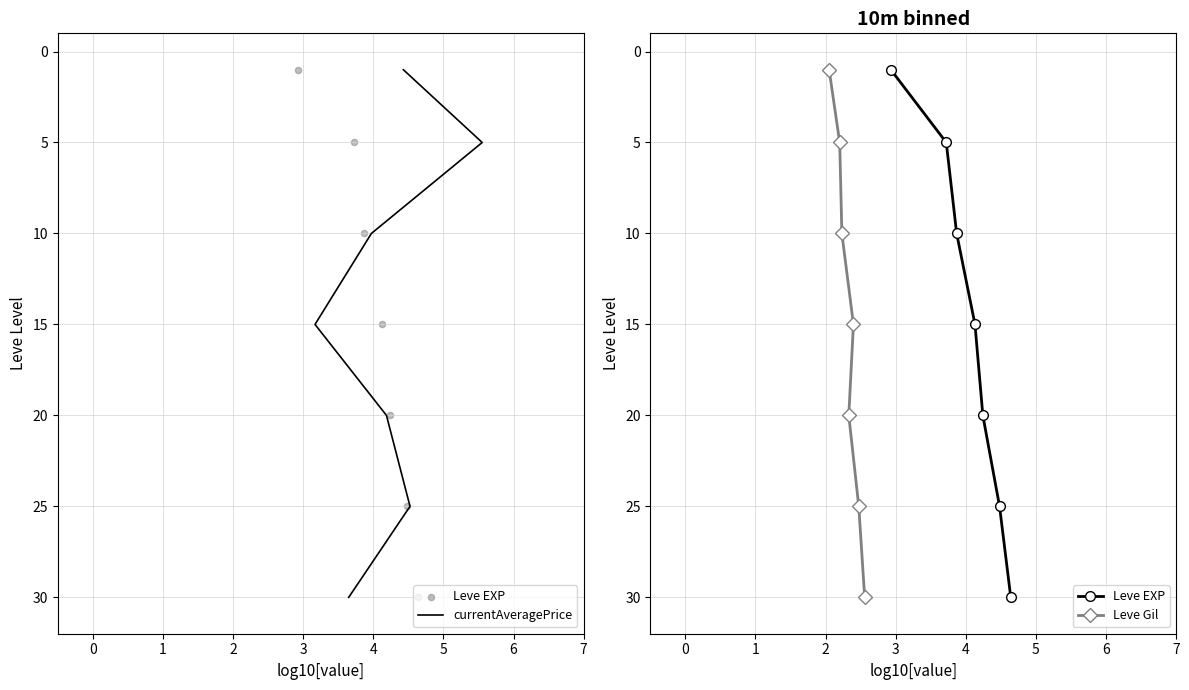

At which category is the sum across all series the highest?

5